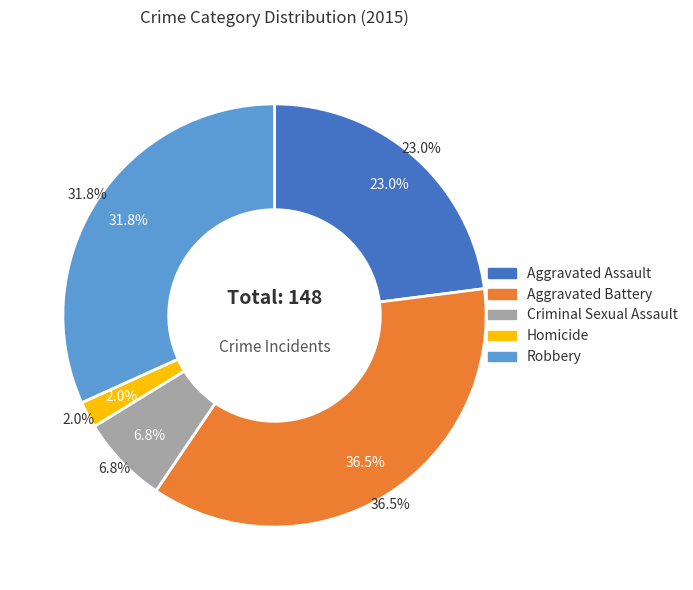

Which slice is the largest?

Aggravated Battery